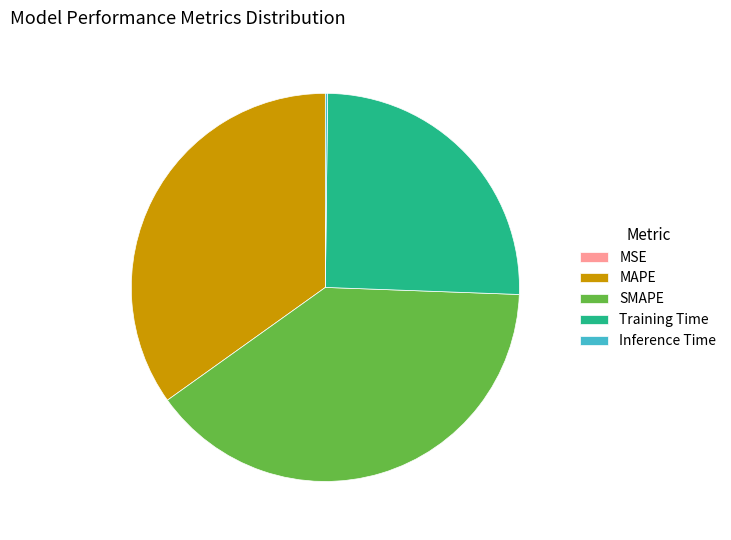

True or false: SMAPE accounts for 40% of the total.

True